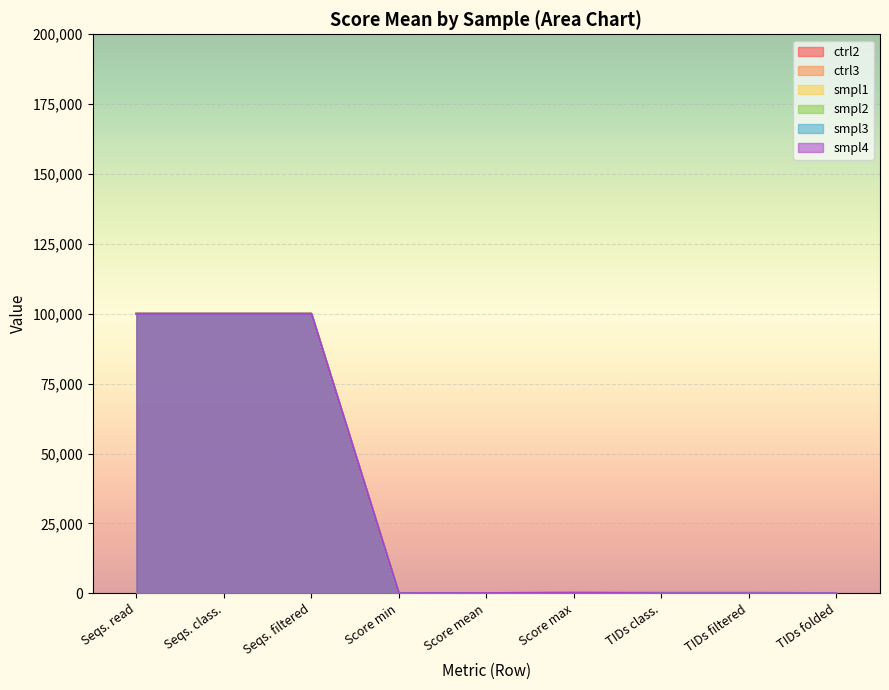

True or false: ctrl2 and ctrl3 intersect in this chart.

False